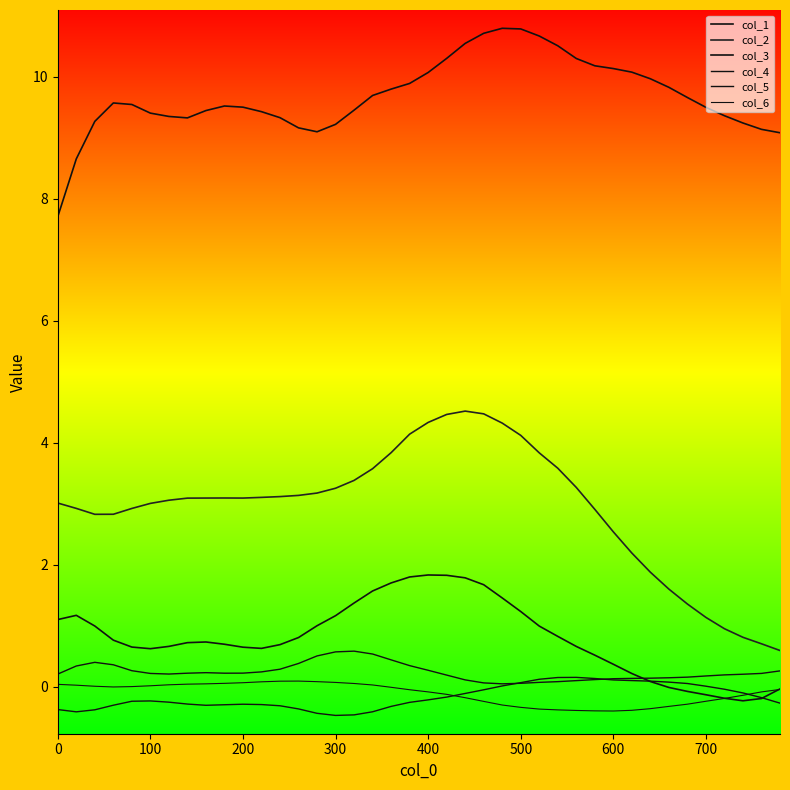

At which category does col_5 reach its first local peak?

200